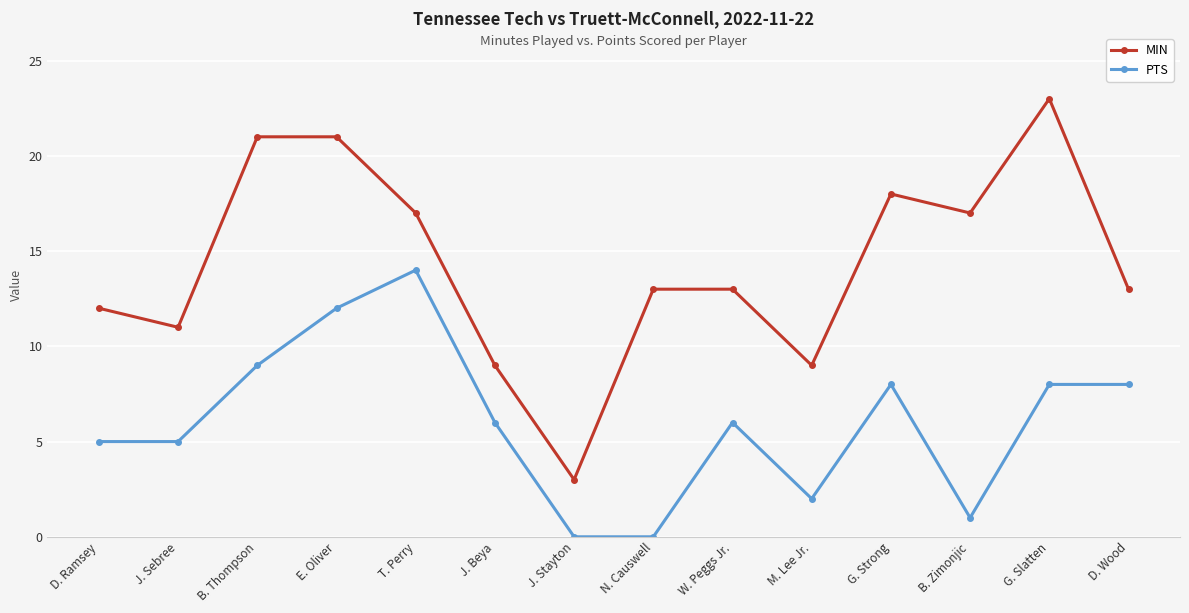

What is the label of the 6th point from the right?

W. Peggs Jr.